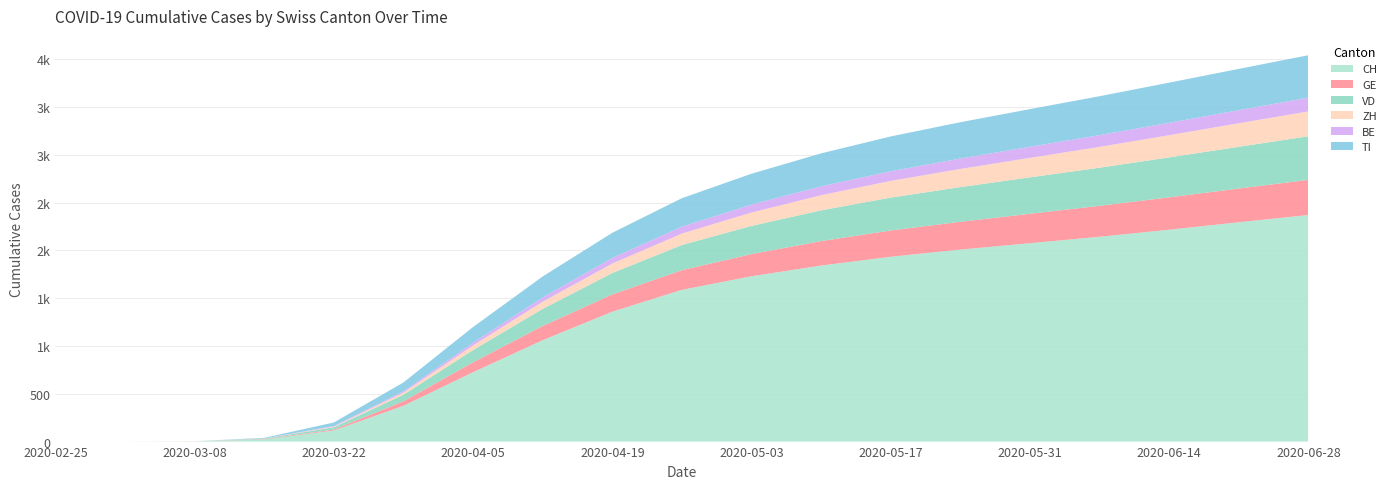

Reading left to right, extract all data points from this chart.

CH: 0	0	2	22	116	375	726	1061	1359	1588	1730	1842	1934	2009	2076	2143	2217	2295	2371
GE: 0	0	0	4	10	47	104	149	181	206	232	256	275	291	308	324	339	353	368
VD: 0	0	0	6	24	69	128	179	224	263	295	322	344	363	381	399	418	437	456
ZH: 0	0	2	1	6	22	48	75	99	120	140	158	175	190	204	218	232	246	260
BE: 0	0	0	0	7	13	28	44	59	72	83	93	101	109	116	123	130	137	144
TI: 0	0	0	6	37	93	165	220	263	298	323	345	364	380	394	407	420	432	444